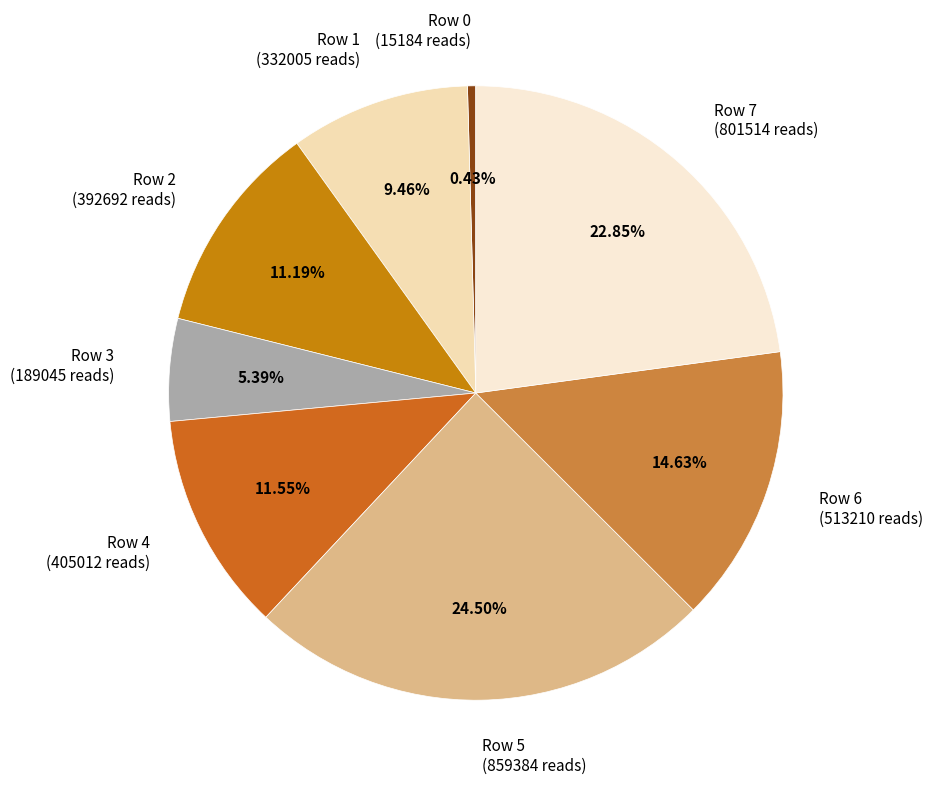

What is the smallest slice in the pie chart?

Row 0